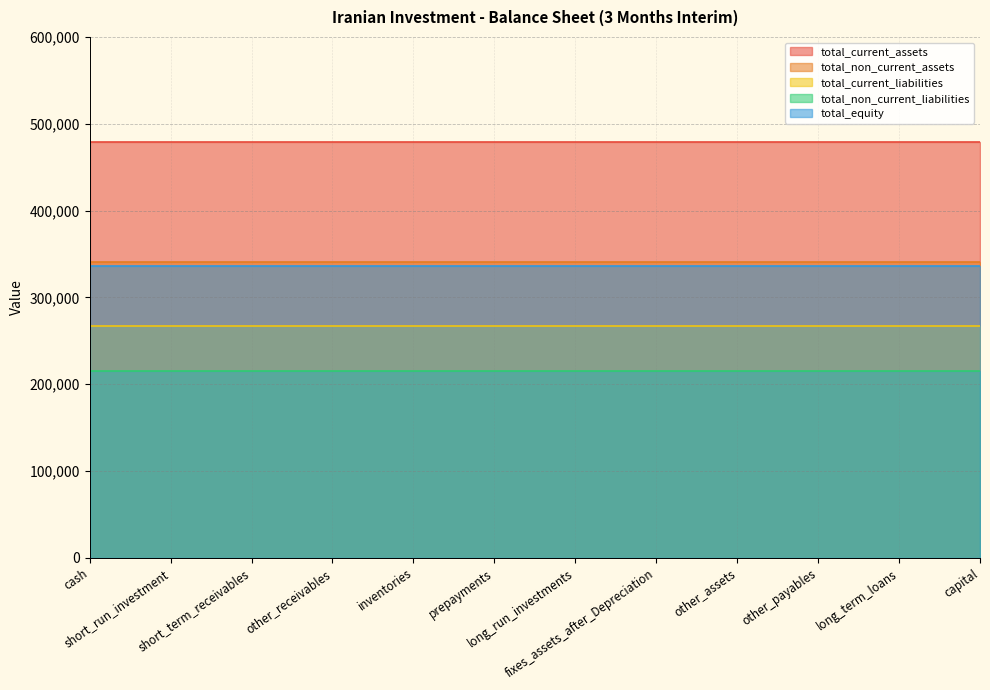

What is the average value of the total_equity series?

336652